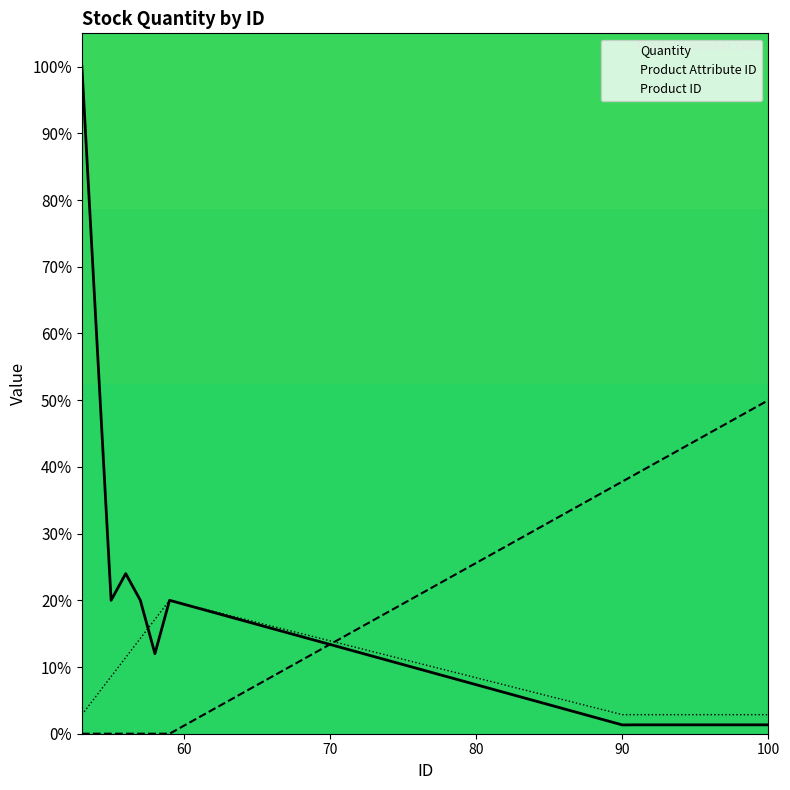

Between which two adjacent categories do Quantity and Product ID first intersect?

57 and 58